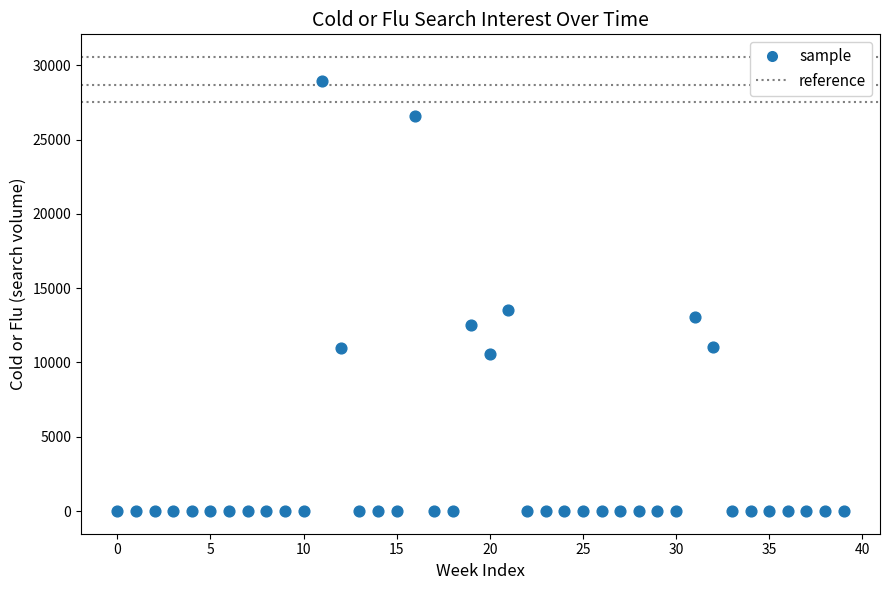

What Y value in the scatter plot is closest to 14481?

13506.2